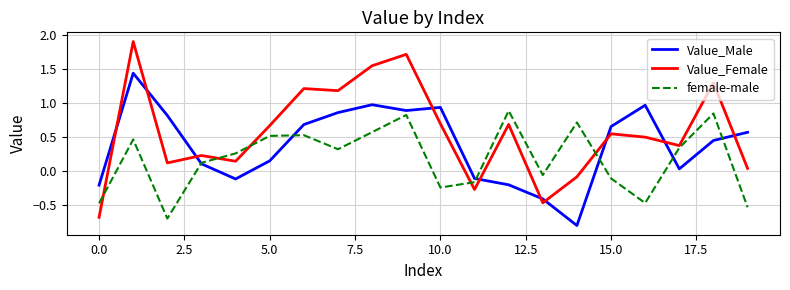

Which series has the largest range (max minus min)?

Value_Female